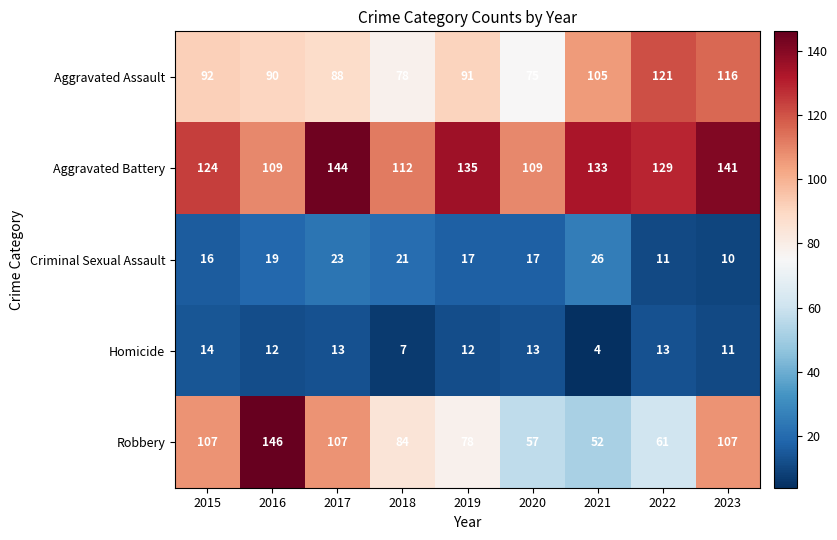

What is the difference between the maximum and second lowest values in the Criminal Sexual Assault series?

15